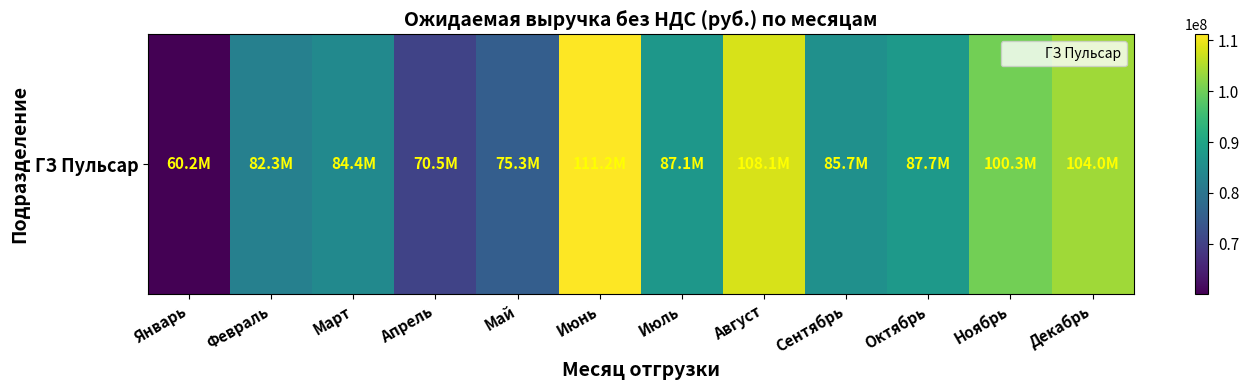

List the labels in order of value, largest first.

Июнь, Август, Декабрь, Ноябрь, Октябрь, Июль, Сентябрь, Март, Февраль, Май, Апрель, Январь